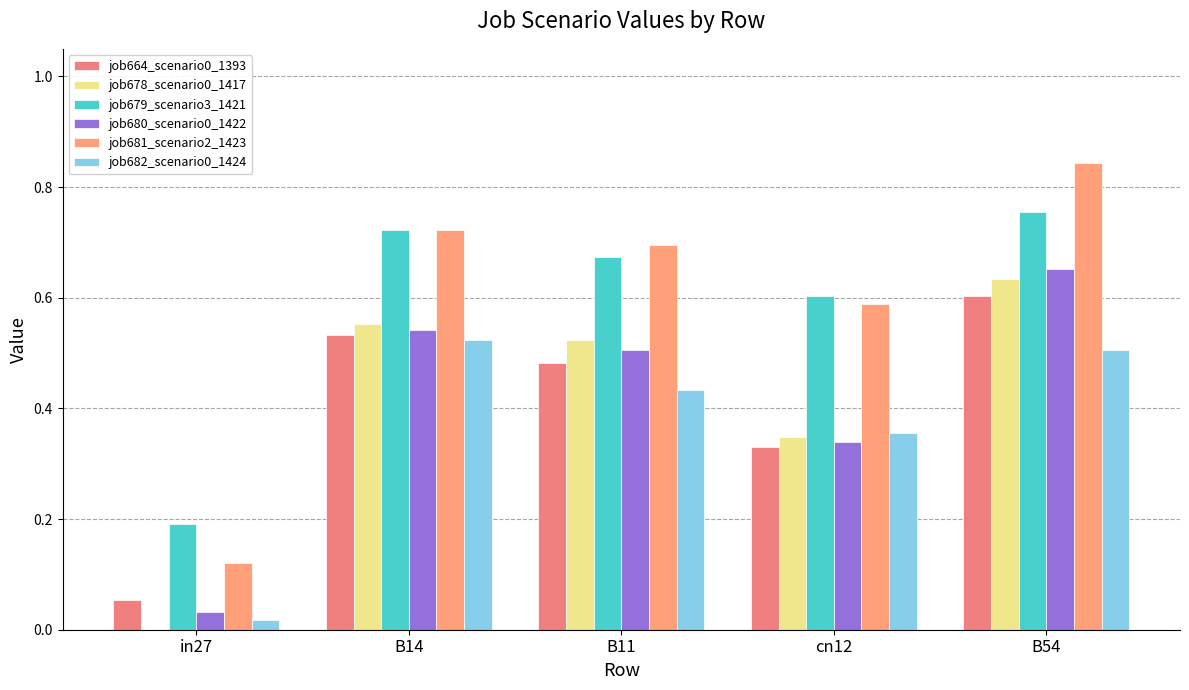

Are the bars horizontal?

No